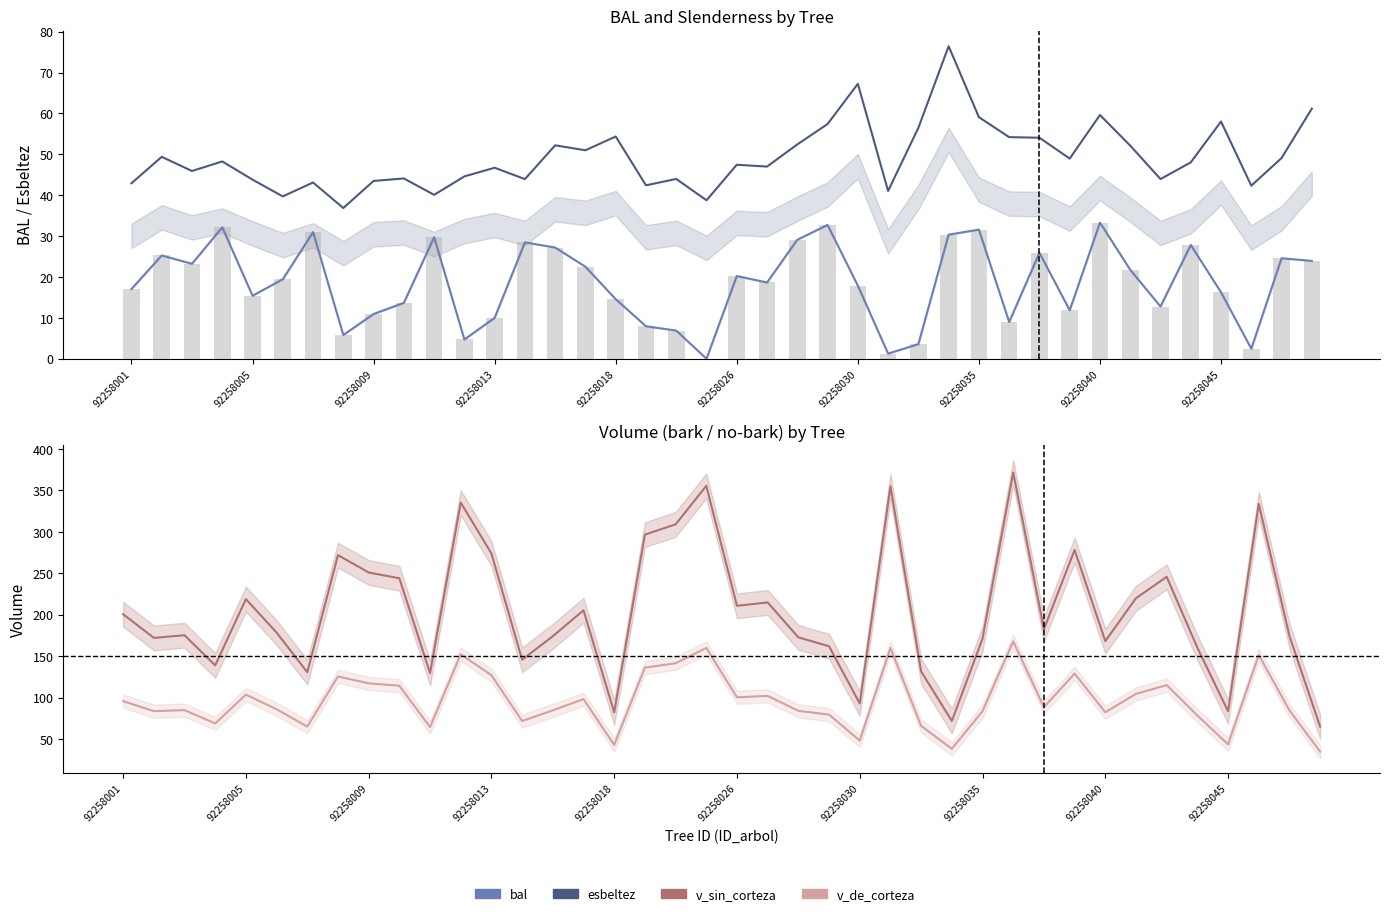

Count the number of categories in the chart.

40